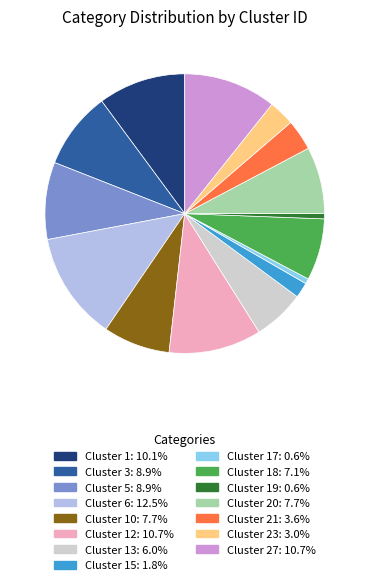

Is there any slice that represents more than half of the pie?

No